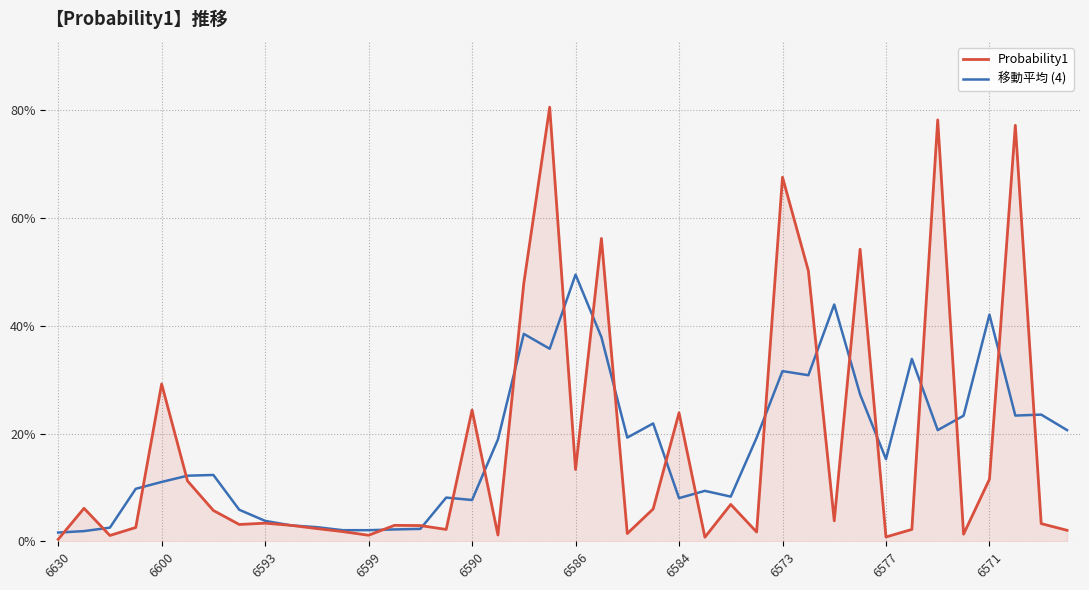

Does the chart display data point markers on the line(s)?

No